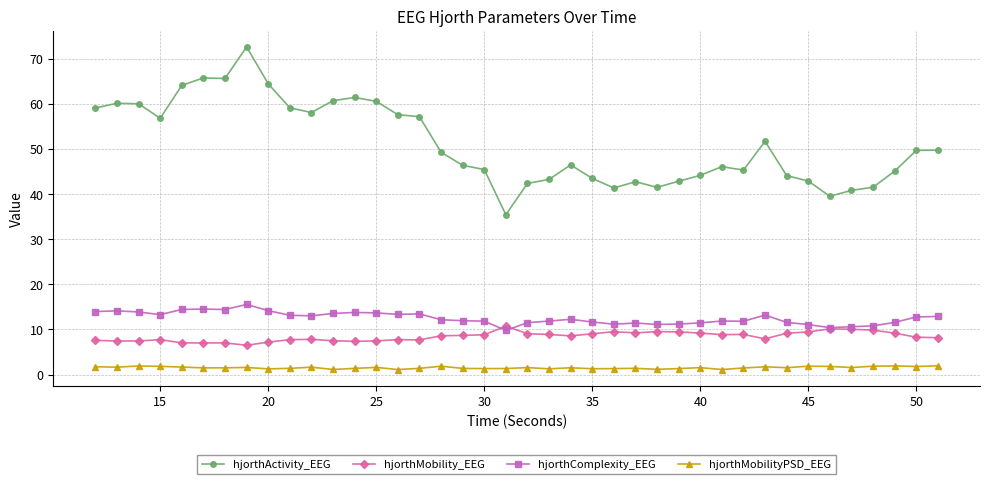

Which series has the largest total across all categories?

hjorthActivity_EEG